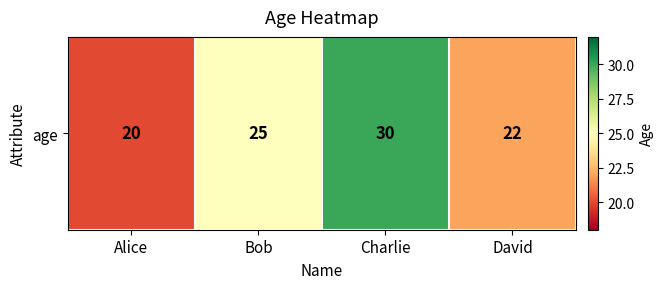

Rank the categories by value from lowest to highest.

Alice, David, Bob, Charlie